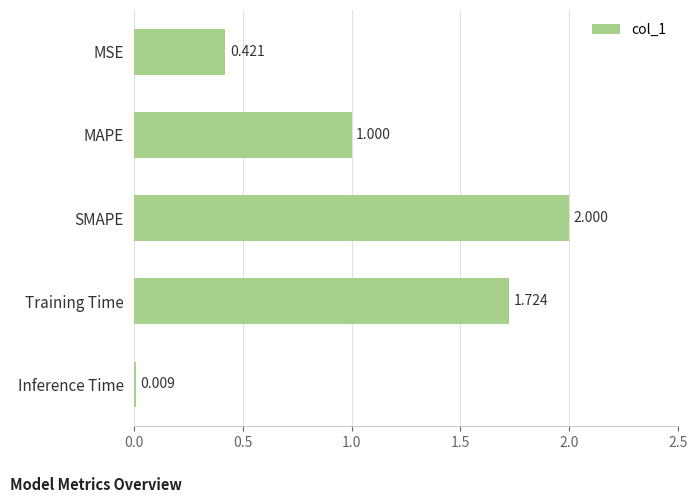

Rank the categories by value from highest to lowest.

SMAPE, Training Time, MAPE, MSE, Inference Time